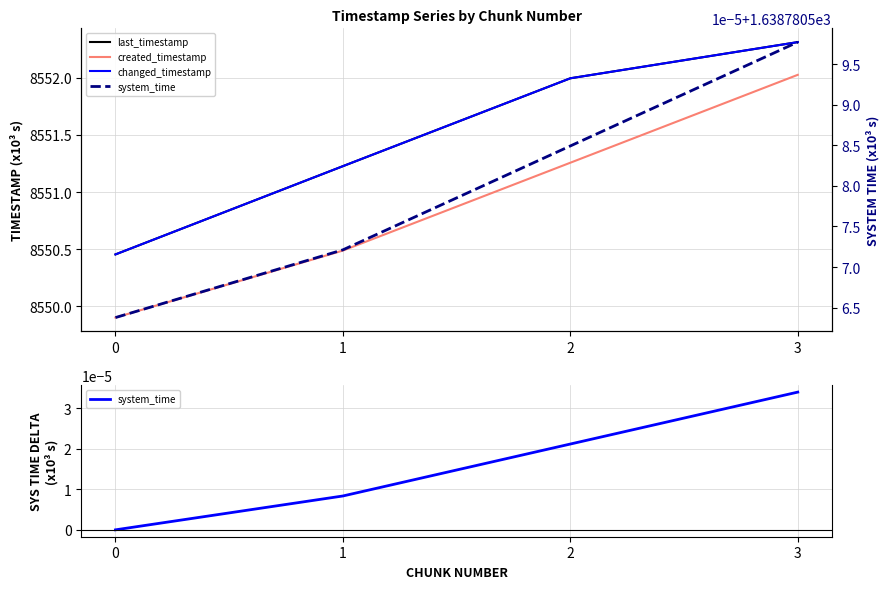

The changed_timestamp series shows 8552.3 at 3. True or false?

True